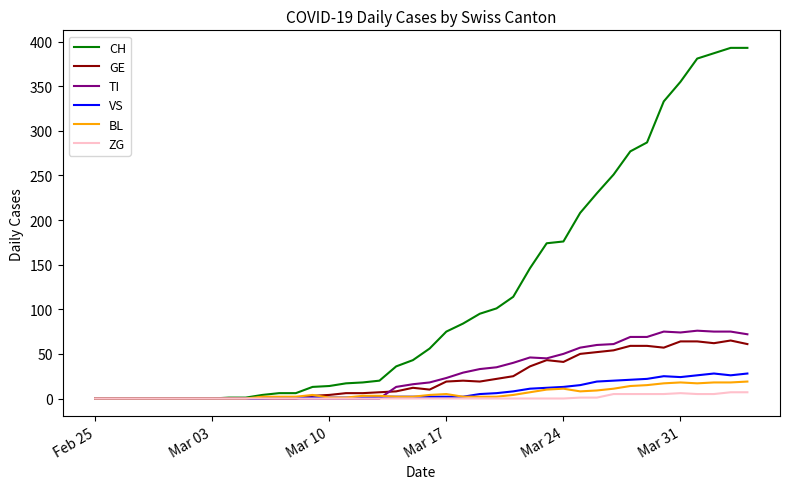

Which series has the widest spread of values?

CH